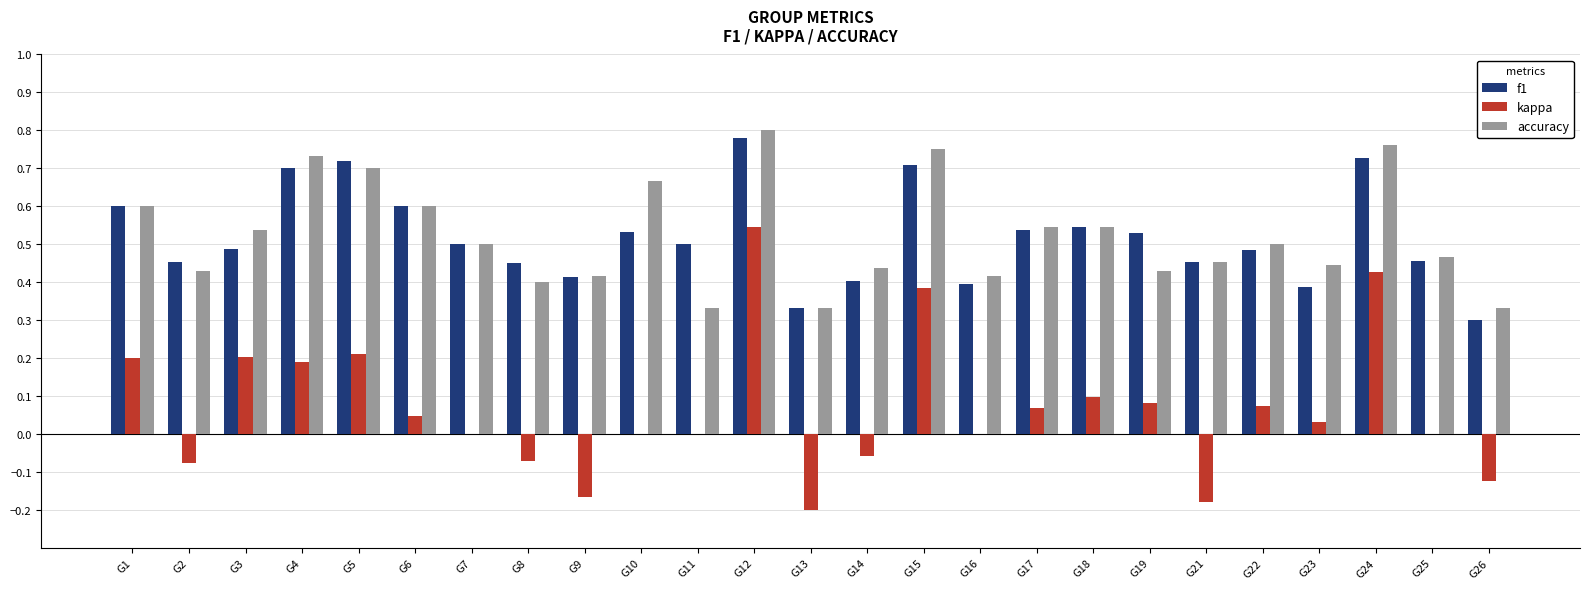

What is the sum of all f1 values?

13.0